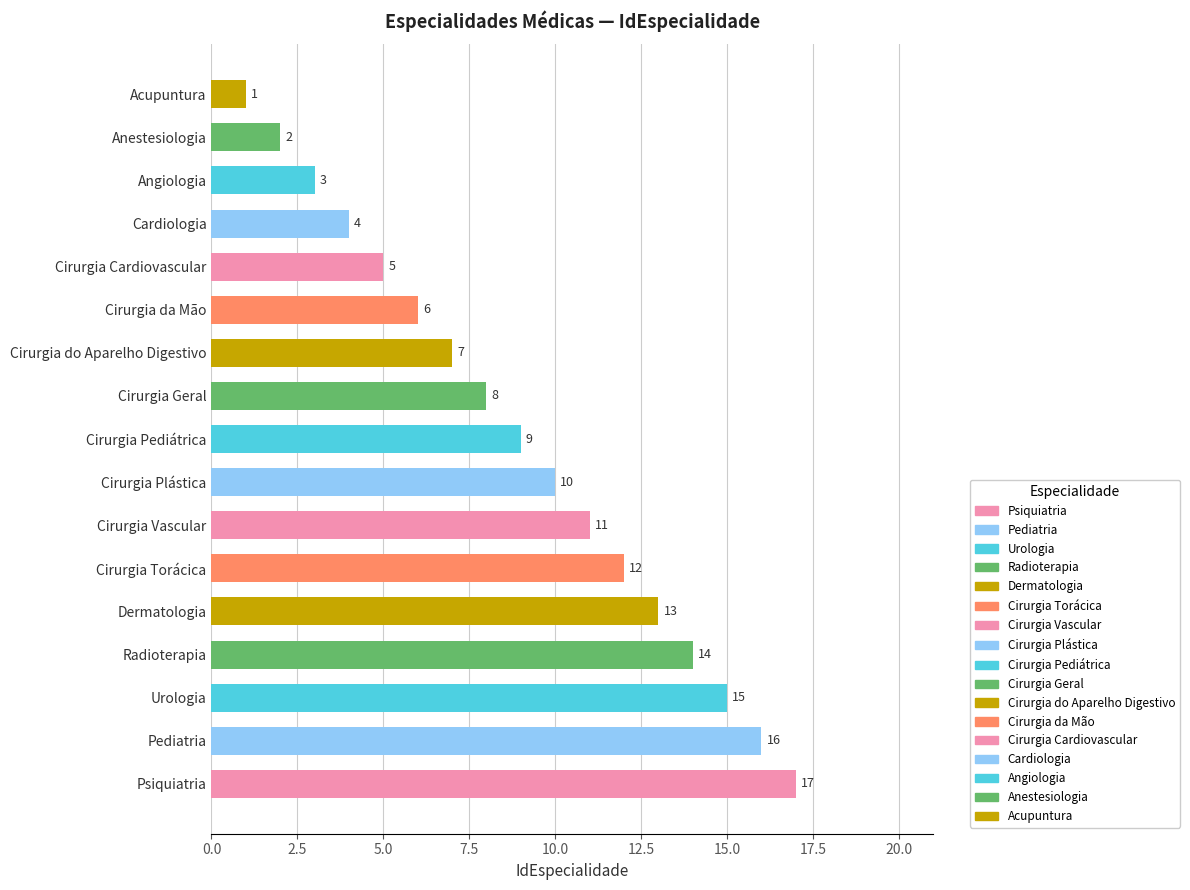

The value at Cirurgia Cardiovascular is 5. True or false?

True